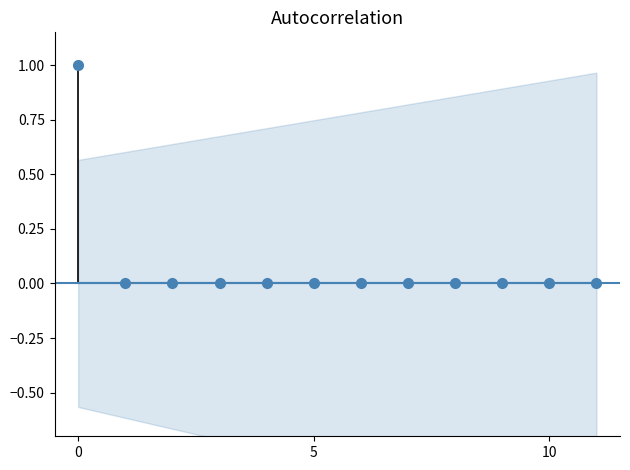

What is the difference between the values at 1 and 0?

1